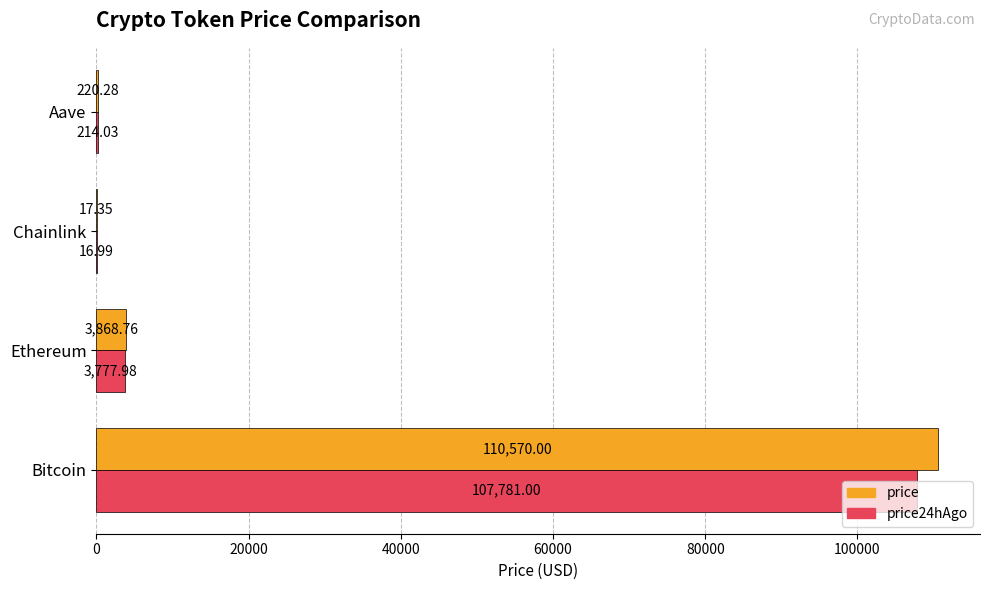

Between Ethereum and Chainlink, which series saw the biggest shift?

price